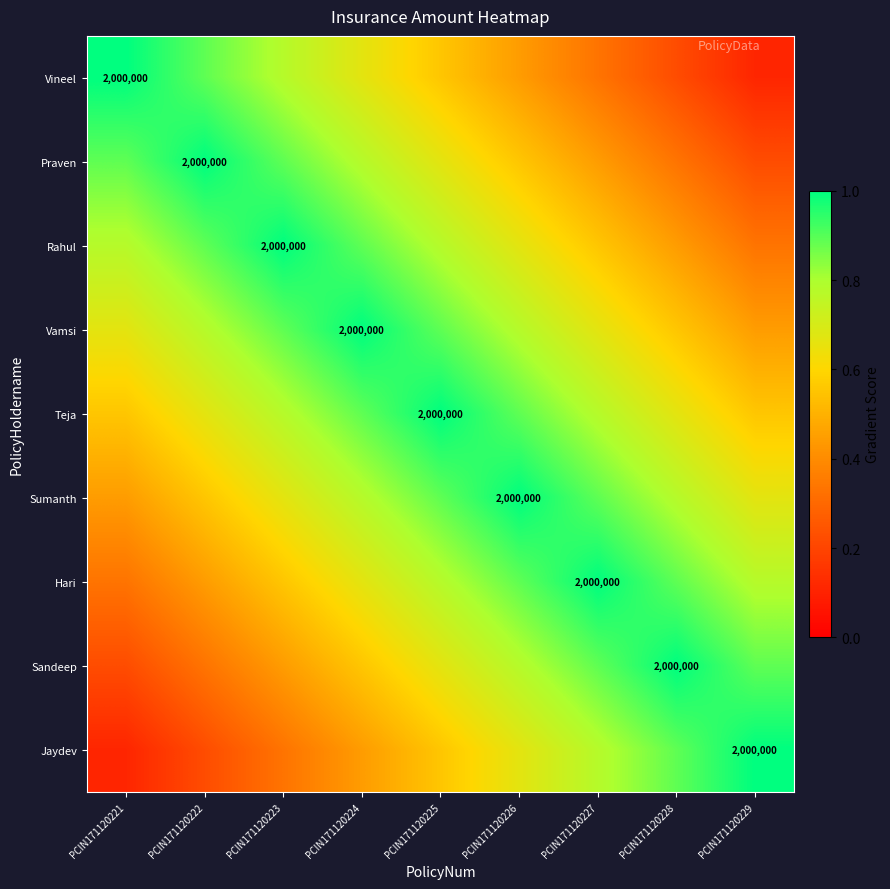

At which label is Jaydev closest to 0?

PCIN171120221